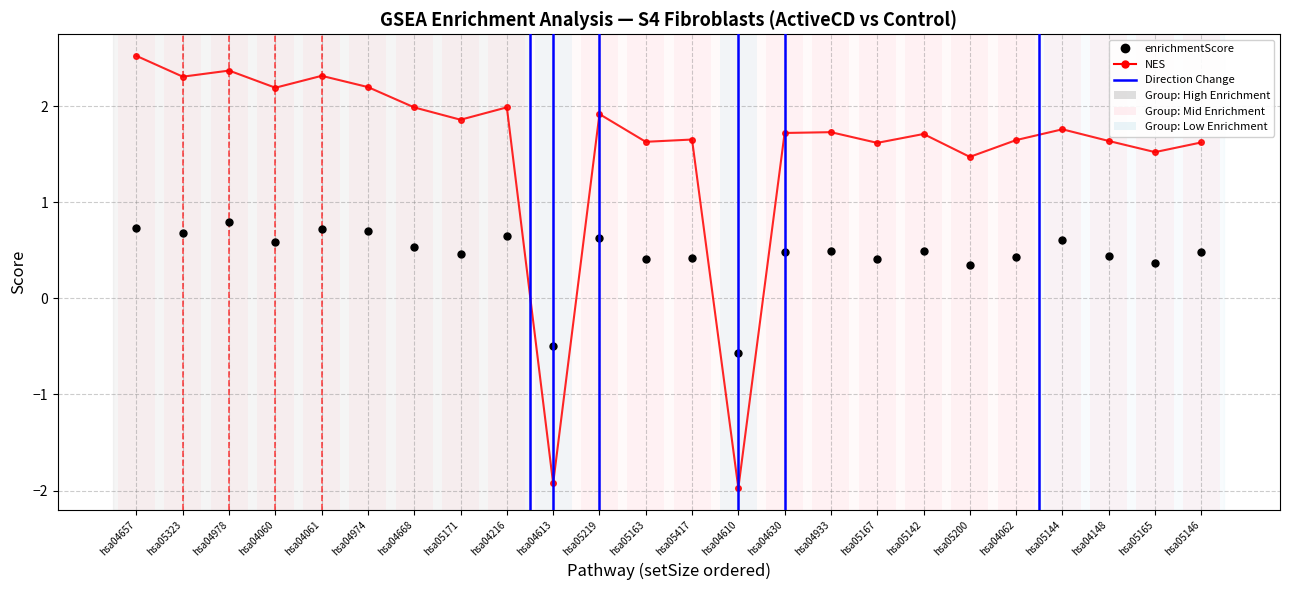

Is this an area chart (filled region under the line)?

No